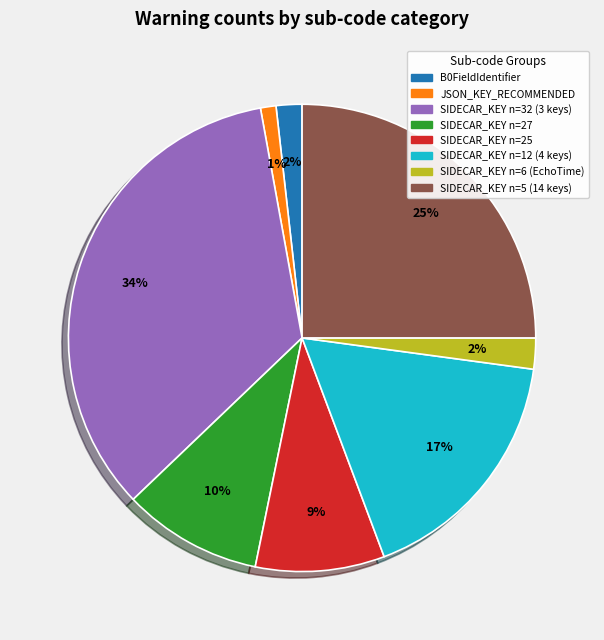

To the nearest percent, what is the difference between the largest and smallest slice percentages?

33%